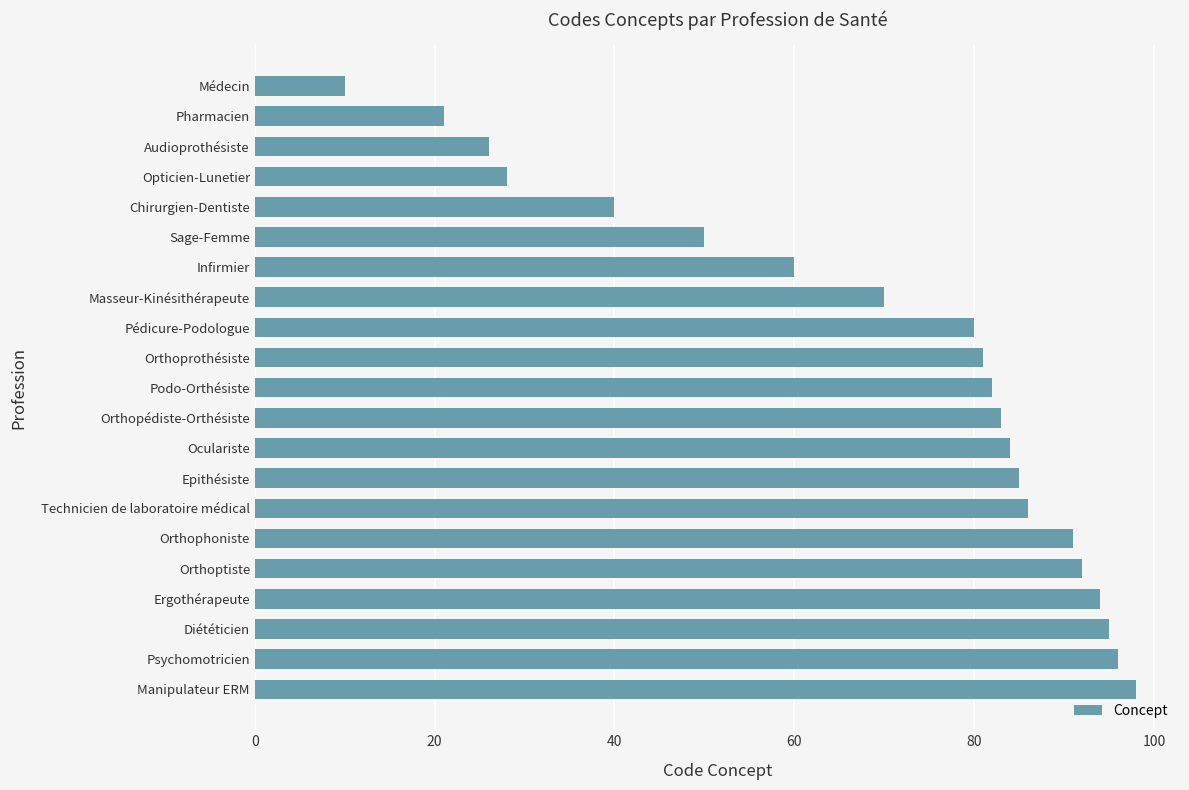

List the labels in order of value, smallest first.

Médecin, Pharmacien, Audioprothésiste, Opticien-Lunetier, Chirurgien-Dentiste, Sage-Femme, Infirmier, Masseur-Kinésithérapeute, Pédicure-Podologue, Orthoprothésiste, Podo-Orthésiste, Orthopédiste-Orthésiste, Oculariste, Epithésiste, Technicien de laboratoire médical, Orthophoniste, Orthoptiste, Ergothérapeute, Diététicien, Psychomotricien, Manipulateur ERM